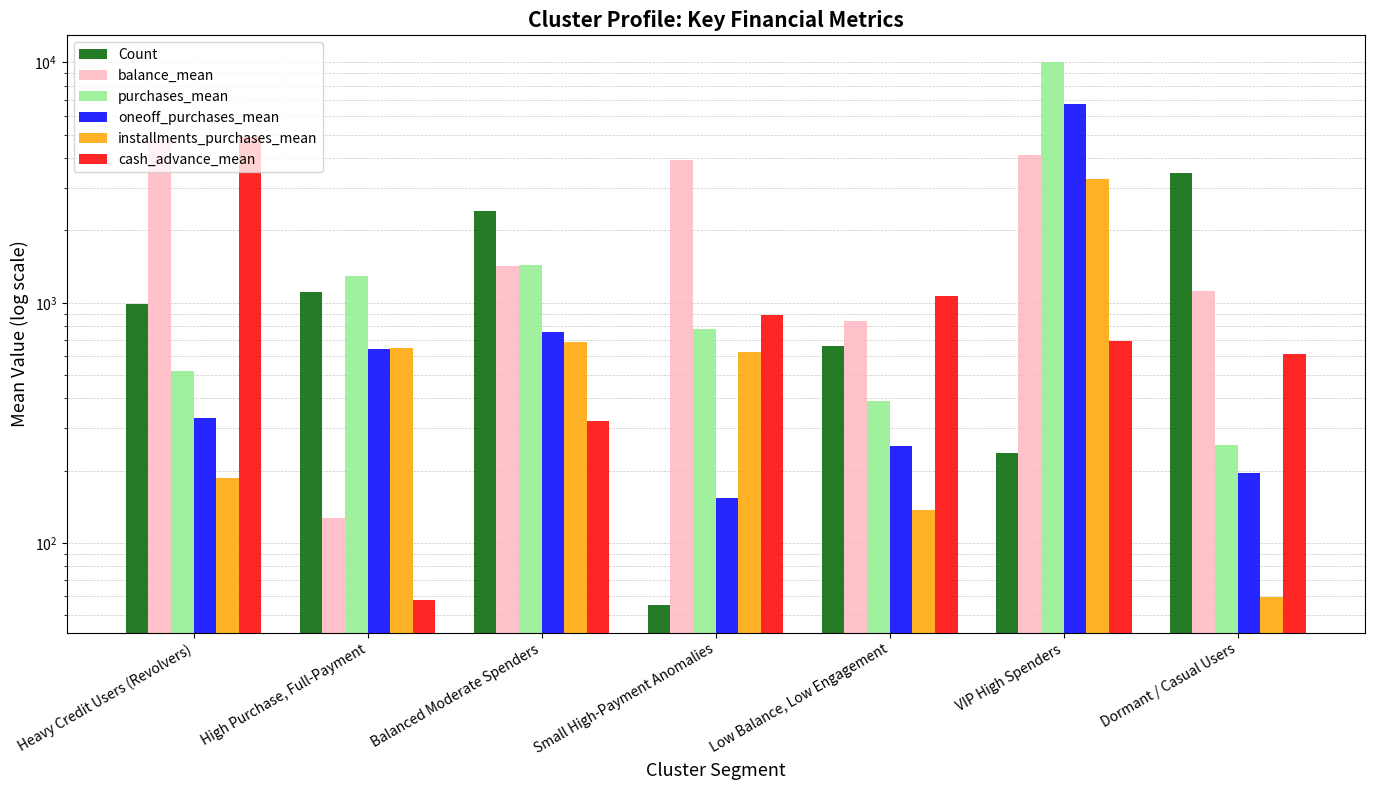

True or false: oneoff_purchases_mean has a value of 418.3 at Low Balance, Low Engagement.

False